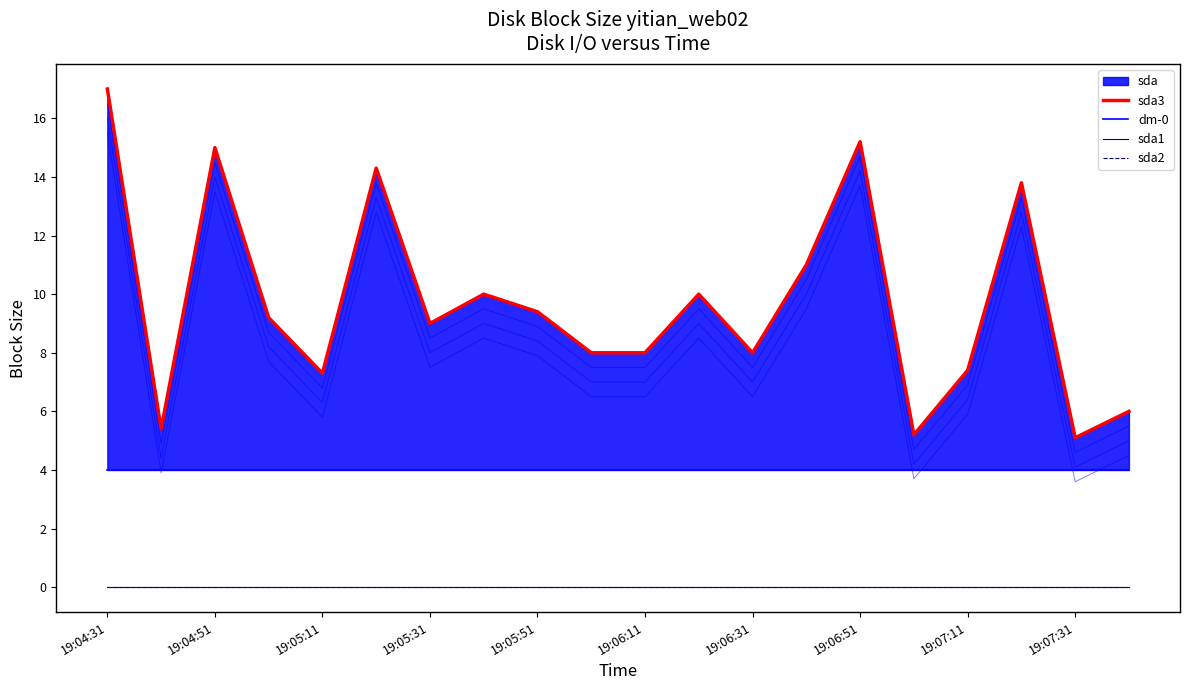

True or false: sda1 and sda2 cross at least once.

False